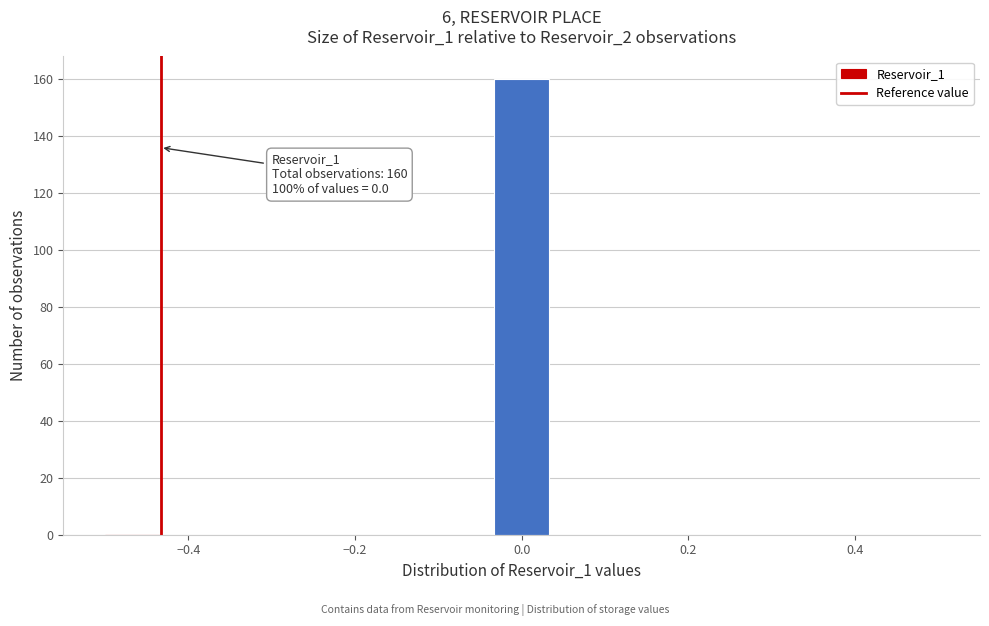

Around what value on the x-axis is the tallest bar? Give the approximate position of its centre, as read against the axis.

0.00